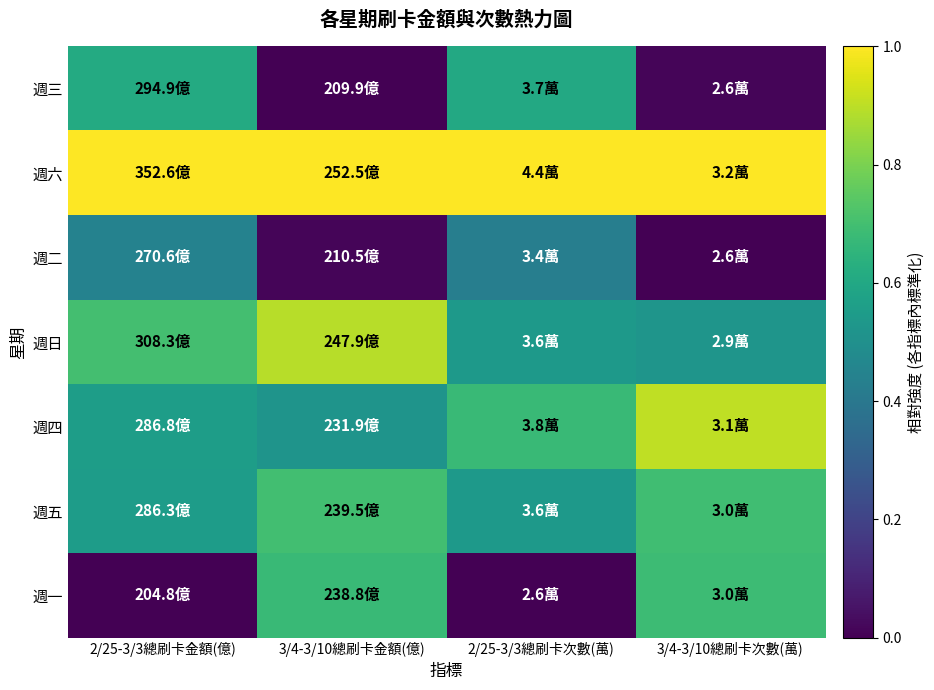

How many data points does each series have?

4